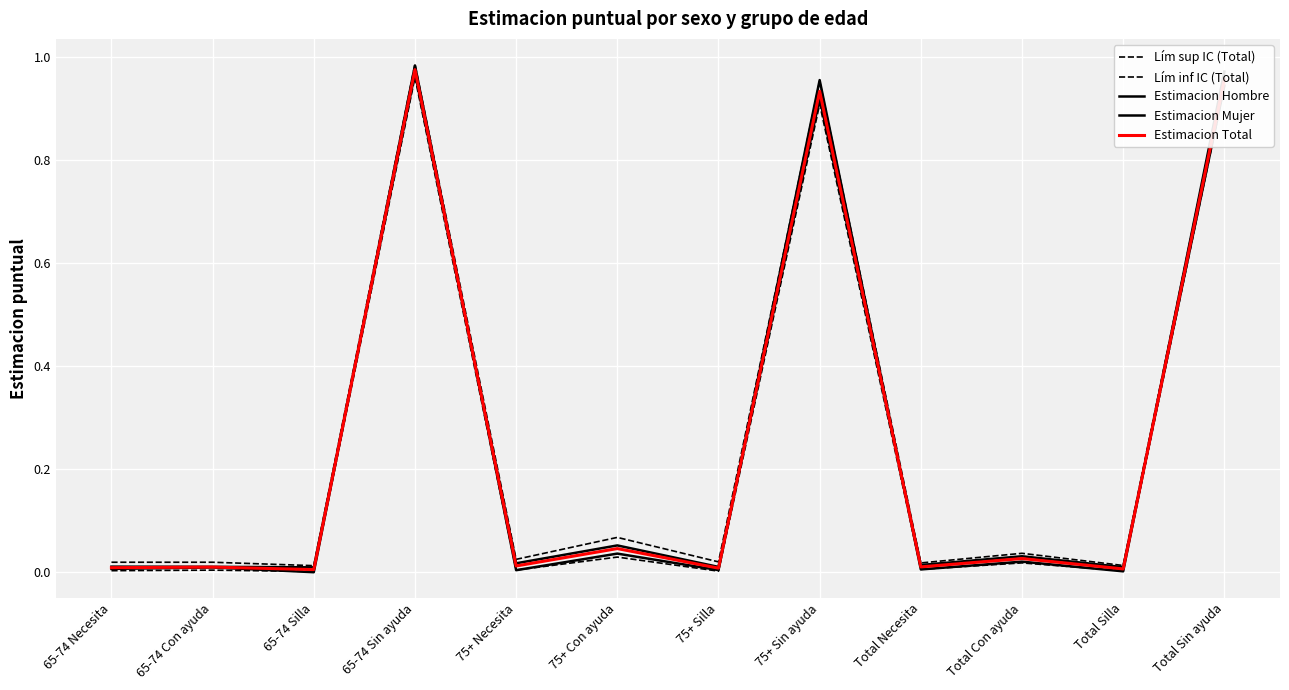

Does the chart display data point markers on the line(s)?

No